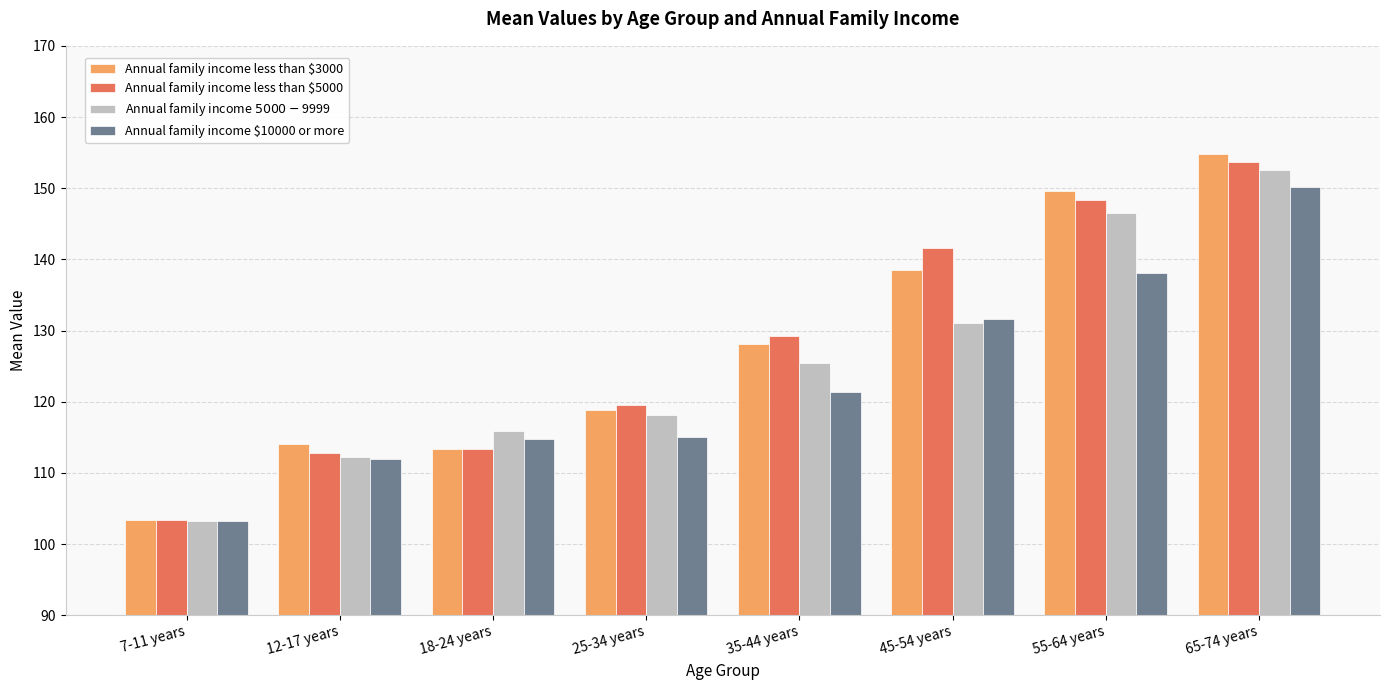

At how many categories does at least one series exceed 118?

5